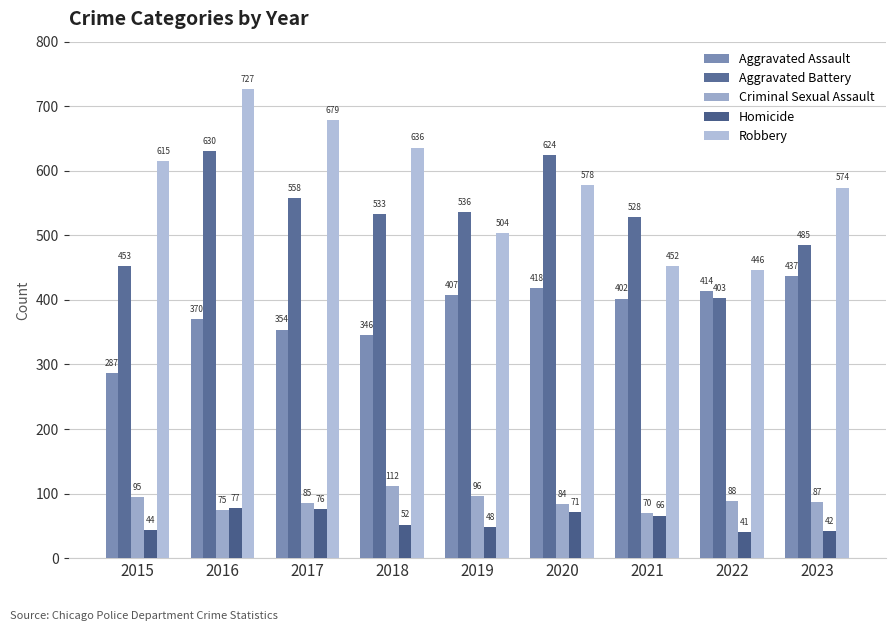

Rank the series by their maximum value, from lowest to highest.

Homicide, Criminal Sexual Assault, Aggravated Assault, Aggravated Battery, Robbery